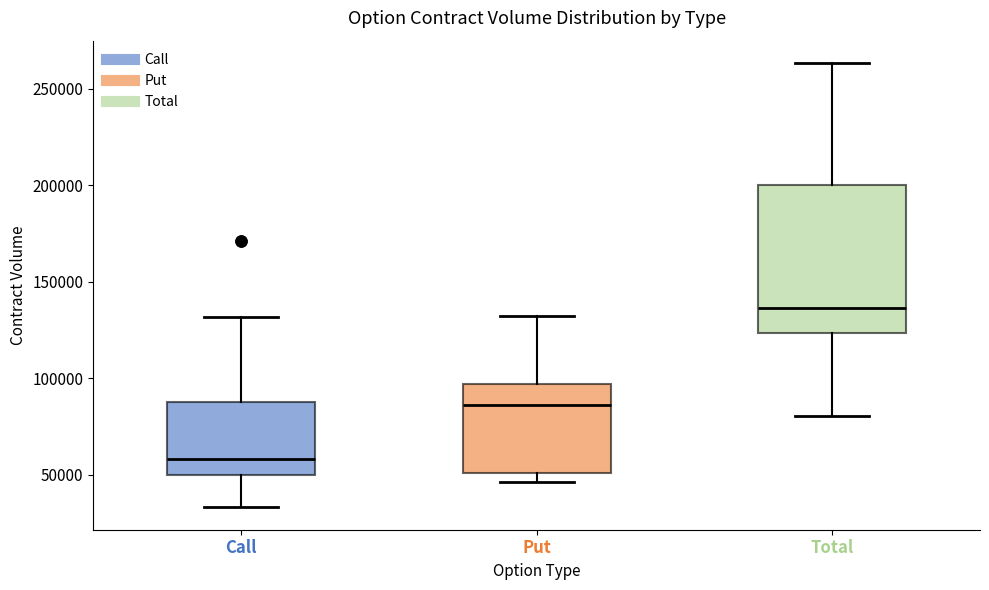

Which box has the lowest median line?

Call